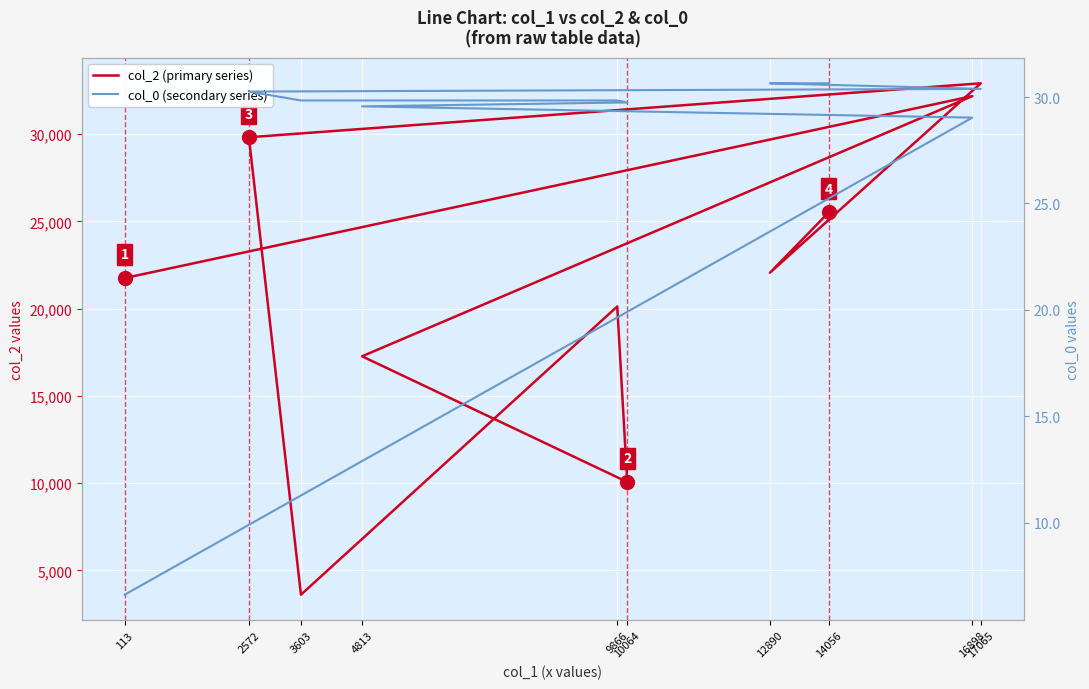

Which series has the widest spread of values?

col_2 (primary series)